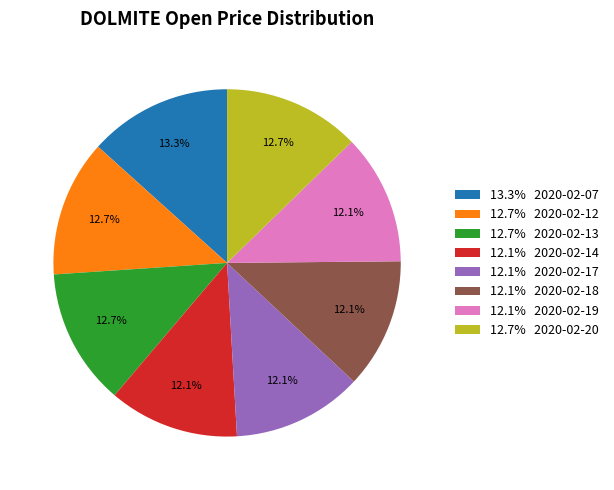

Which category has the biggest portion of the pie?

13.3% 2020-02-07